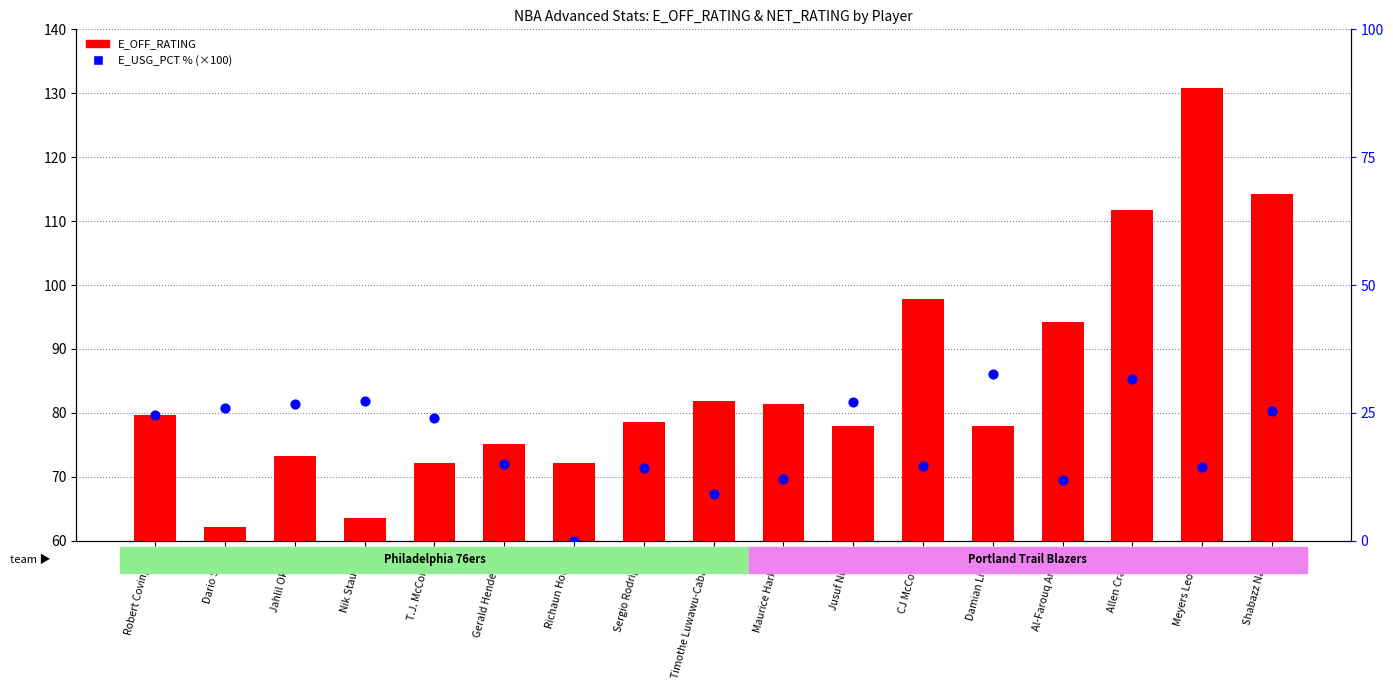

Which series has the largest total across all categories?

E_OFF_RATING